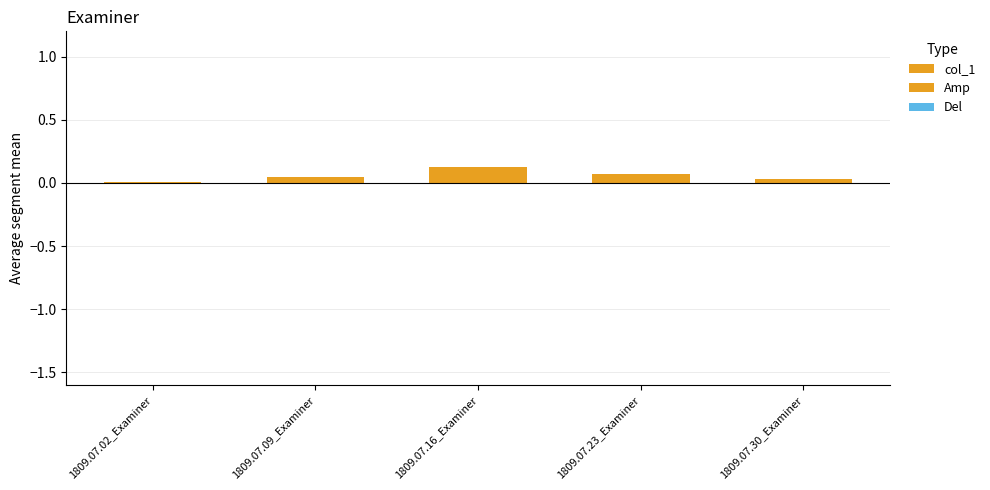

What is the average value of the col_1 series?

0.1